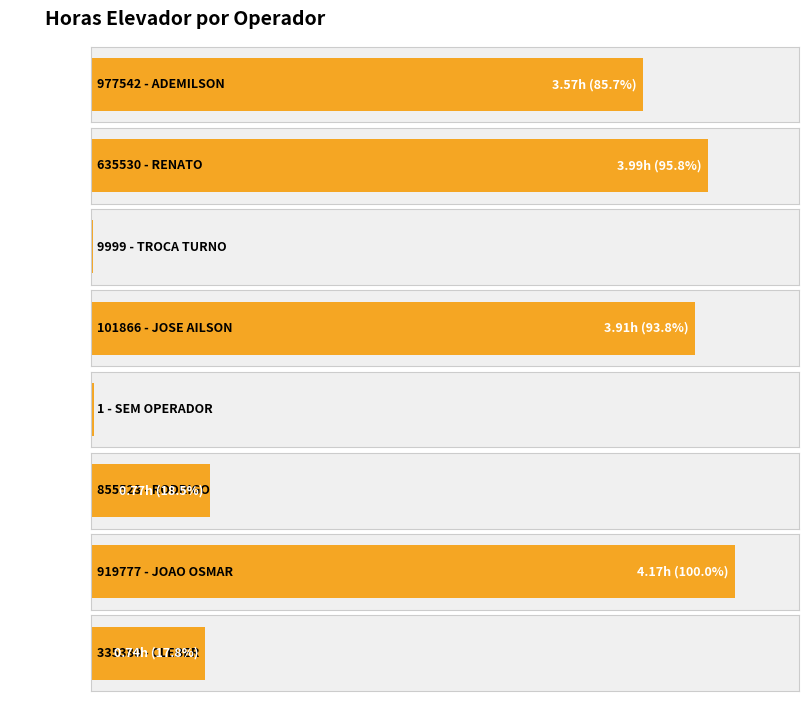

How many distinct data groups are displayed?

1